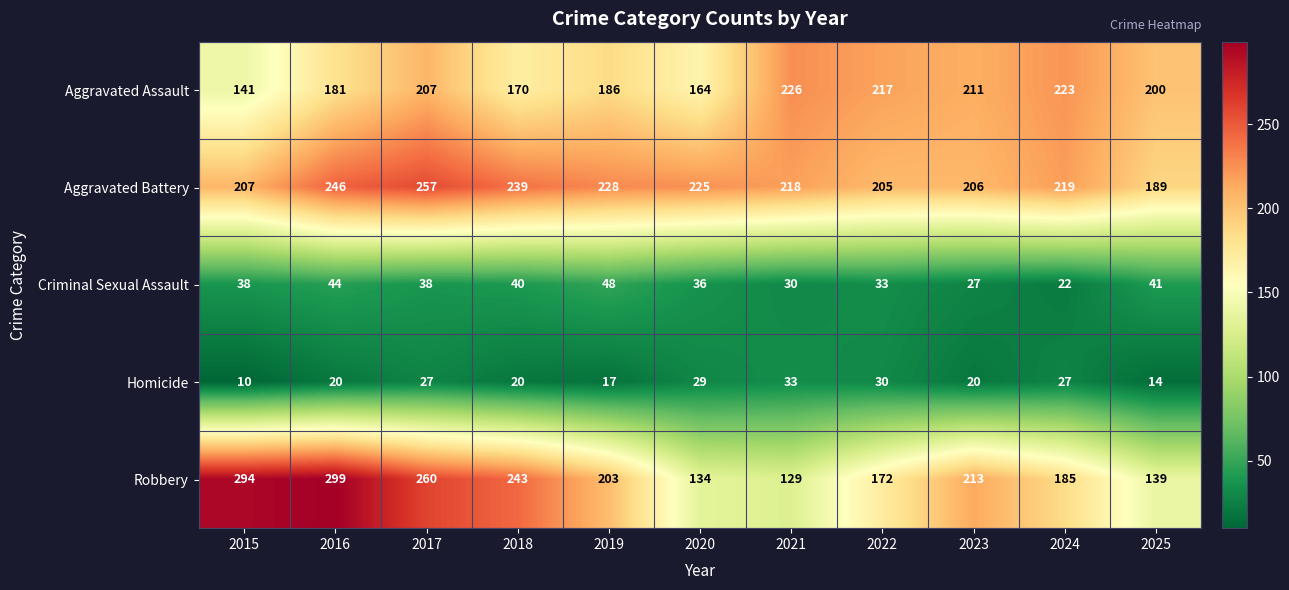

Which series has the largest total across all categories?

Aggravated Battery